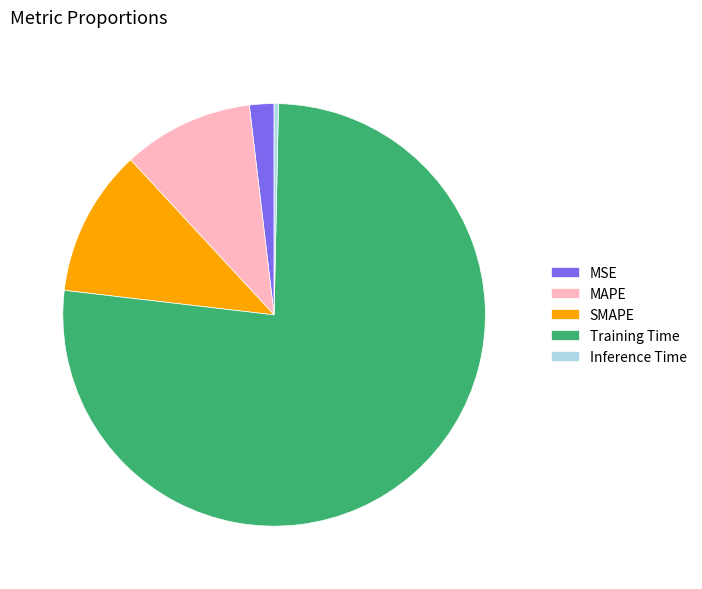

Does Training Time represent more than half of the total?

Yes